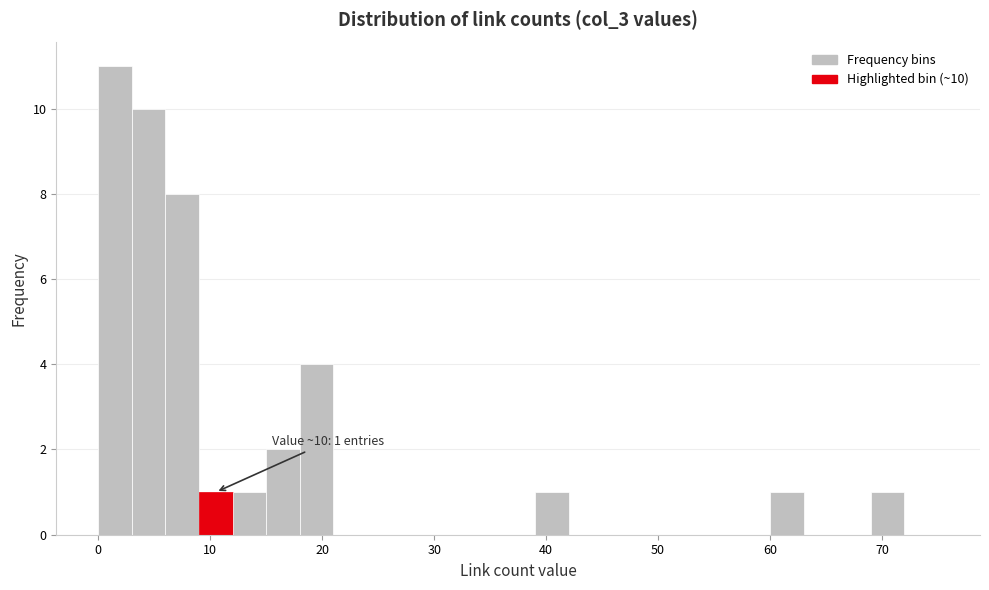

Around what value on the x-axis is the tallest bar? Give the approximate position of its centre, as read against the axis.

2